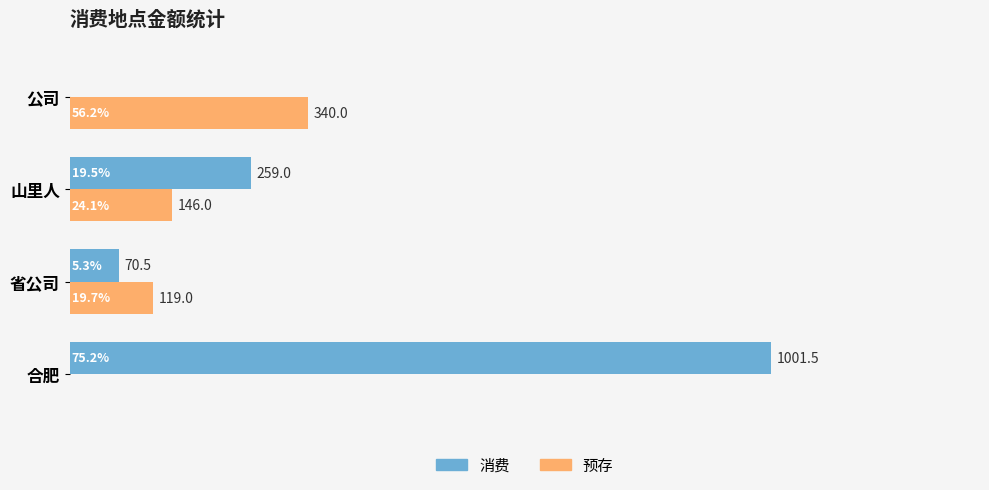

Between 山里人 and 公司, which series saw the biggest shift?

消费